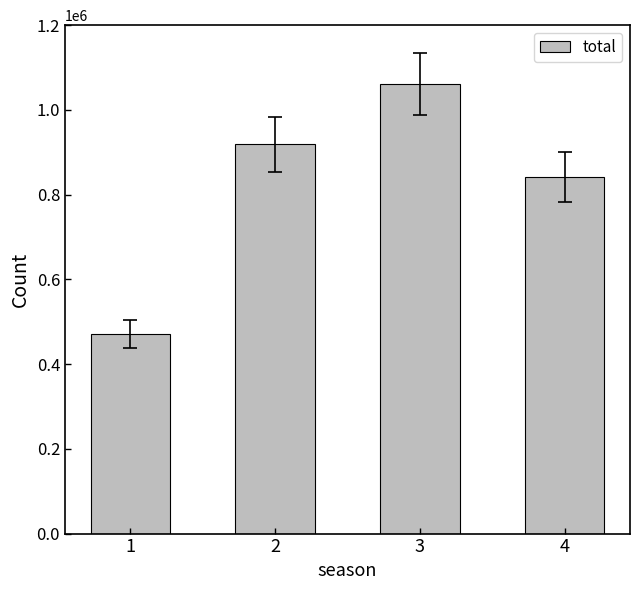

List the labels in order of value, smallest first.

1, 4, 2, 3